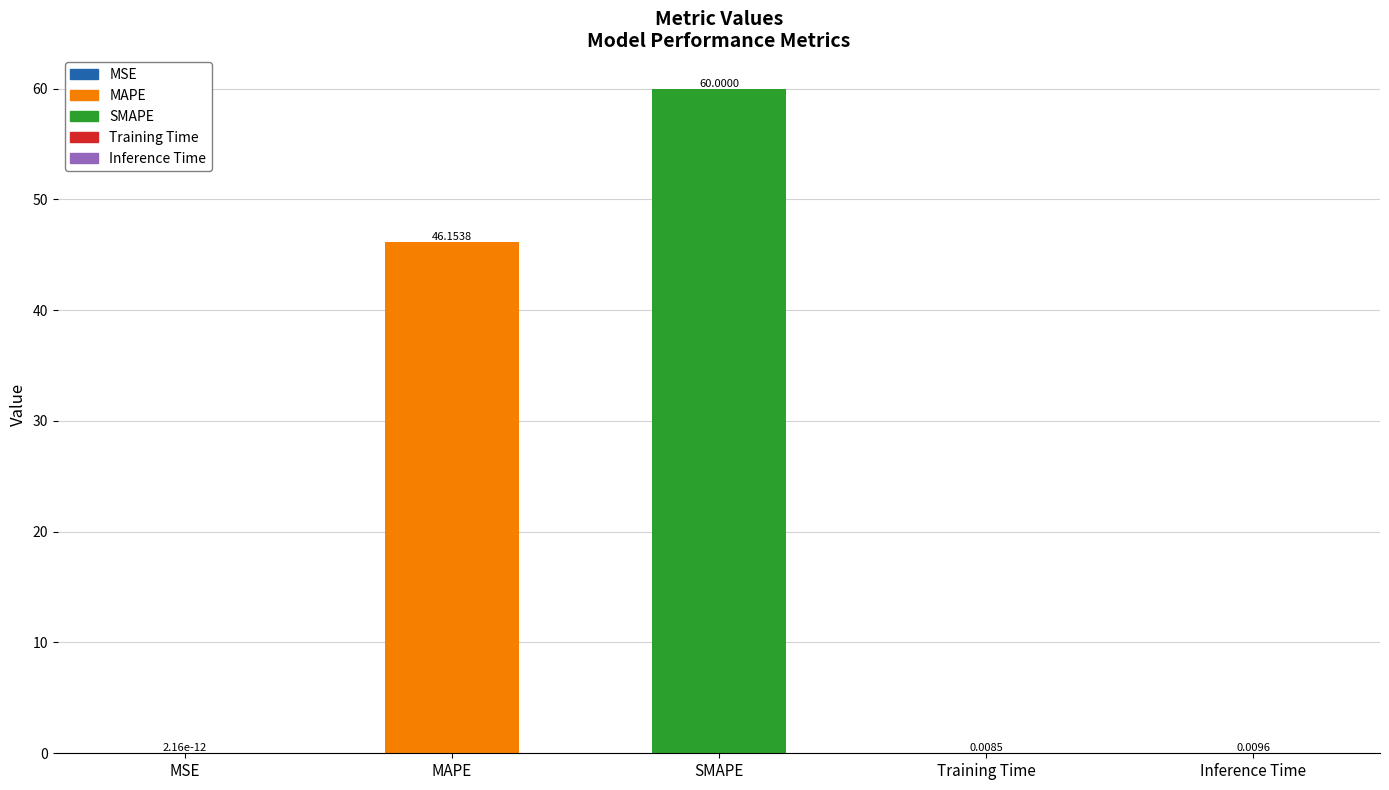

What is the sum of the values at Inference Time and SMAPE?

60.0